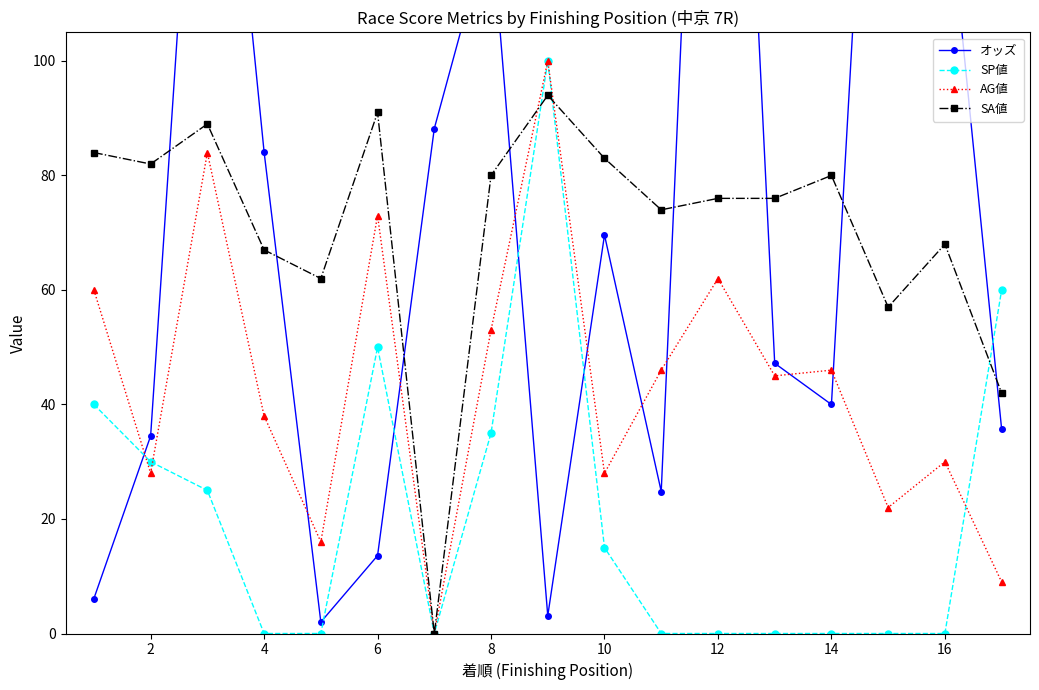

True or false: SP値 has more than 2 interior local peaks.

False